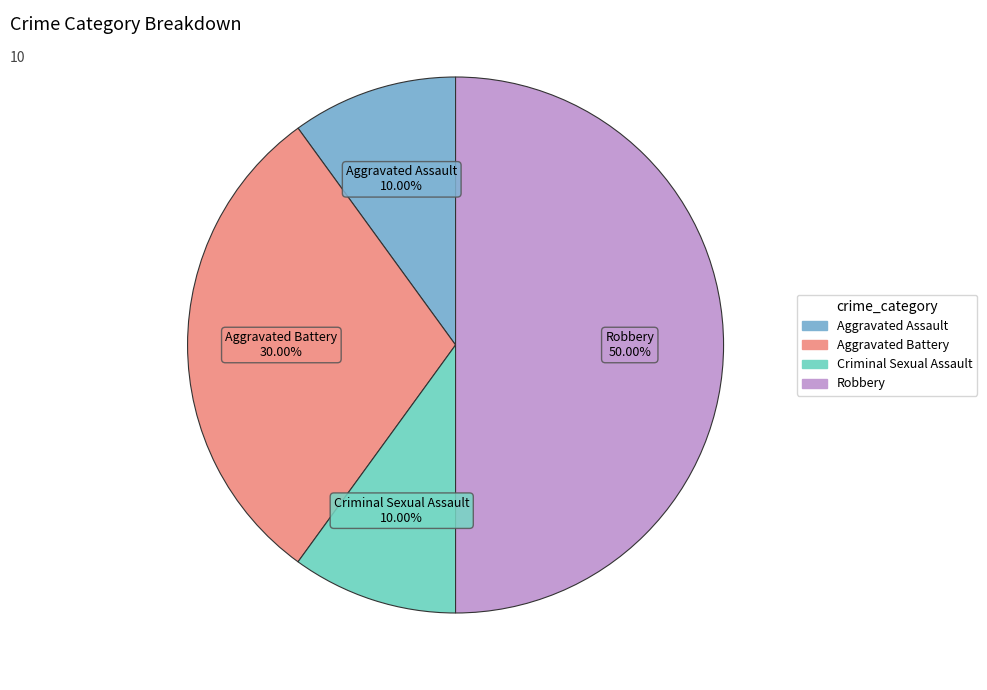

Combined, do Aggravated Assault and Criminal Sexual Assault account for over 50%?

No